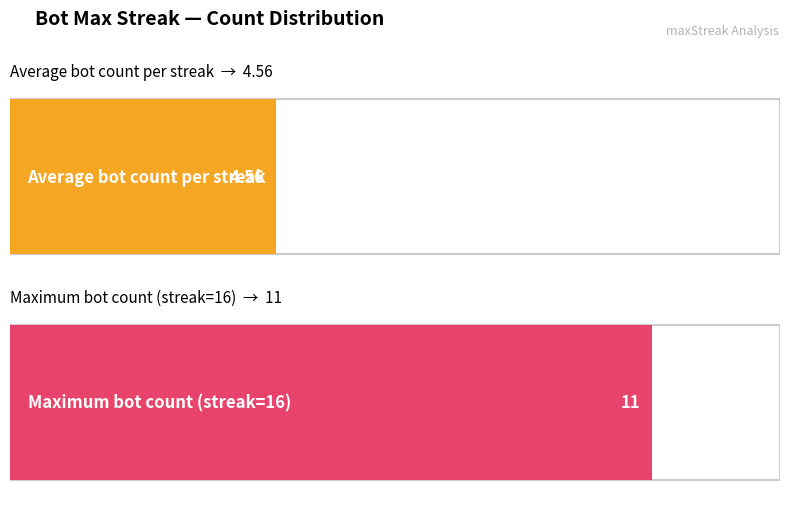

Does the chart contain stacked bars?

No